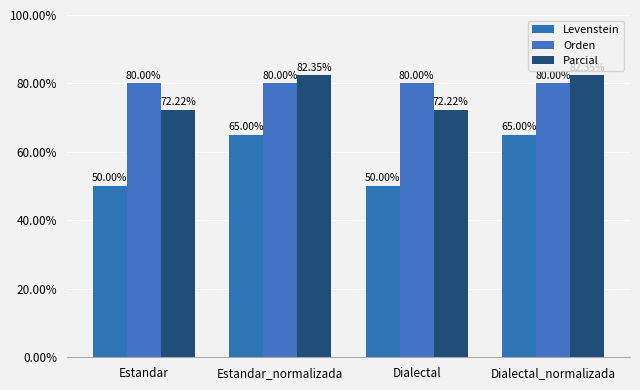

What is the total value across all series at Estandar?

202.2